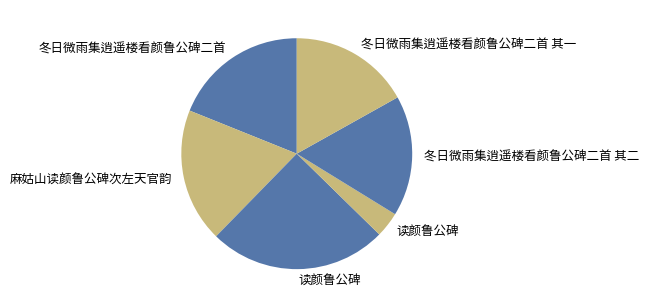

Count the number of slices in the pie.

6